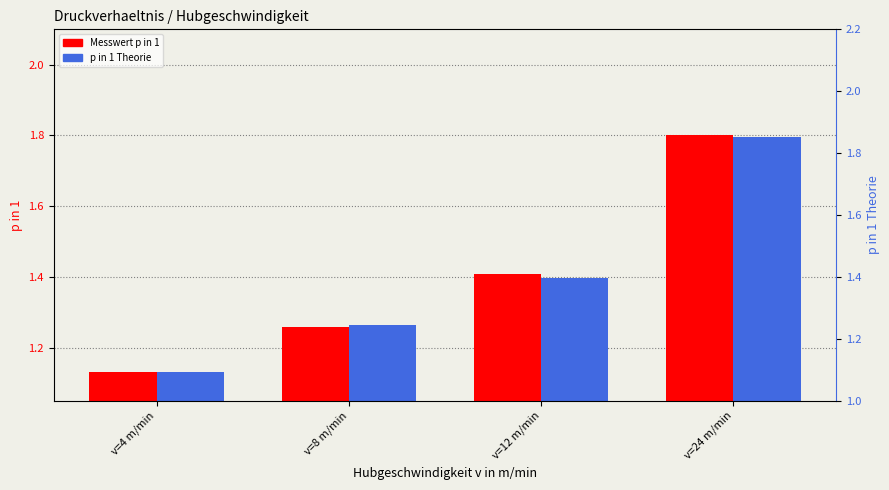

Which category has the lowest value in the Messwert p in 1 series?

v=4 m/min